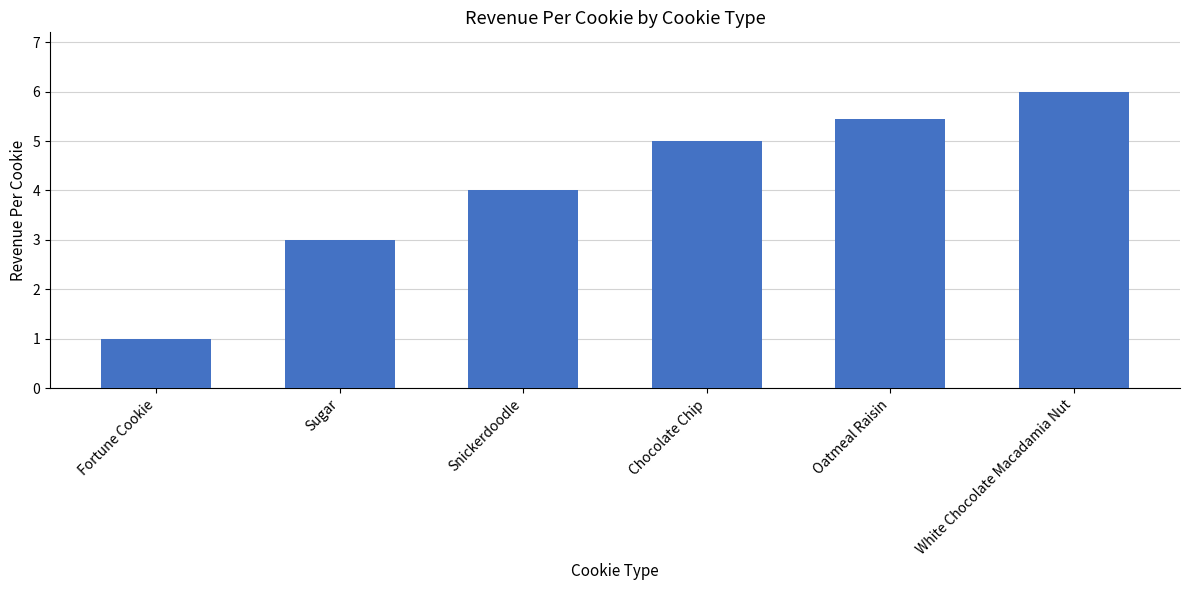

What is the value of the 3rd bar from the left?

4.0